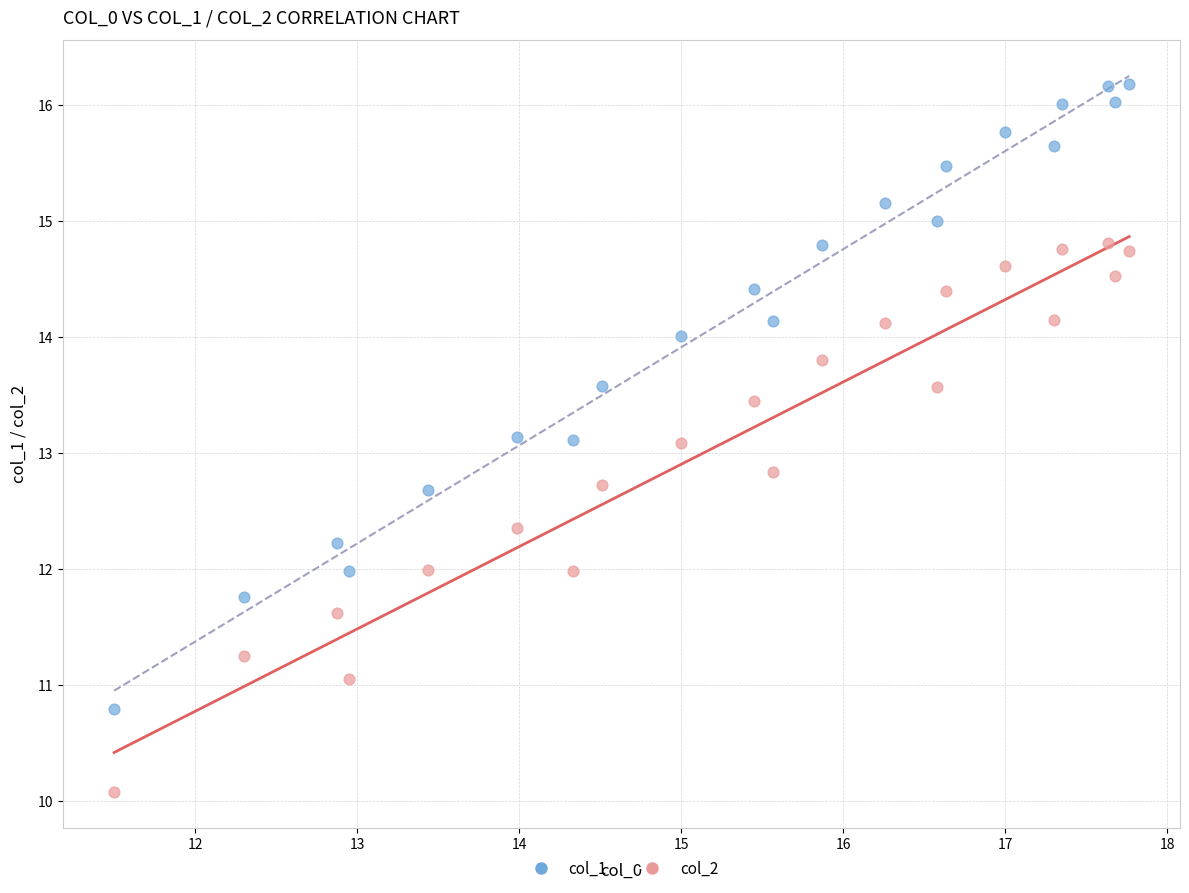

Across all data points, what is the range of Y values (max minus min)?

6.1